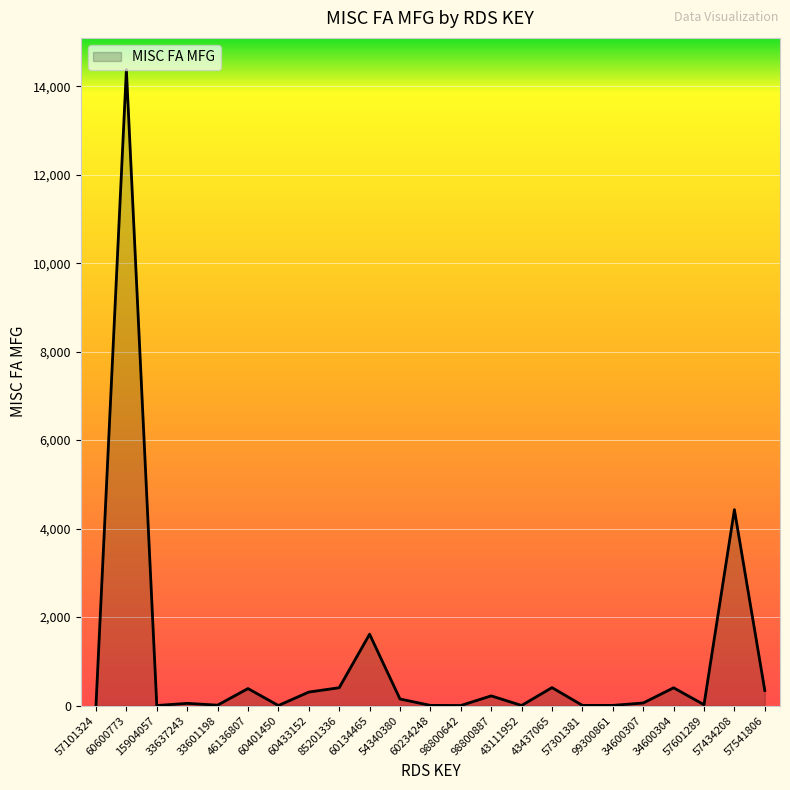

What is the sum of the values at 33637243 and 99300861?

54